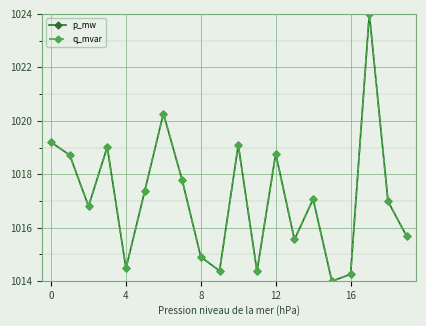

Is this an area chart (filled region under the line)?

No